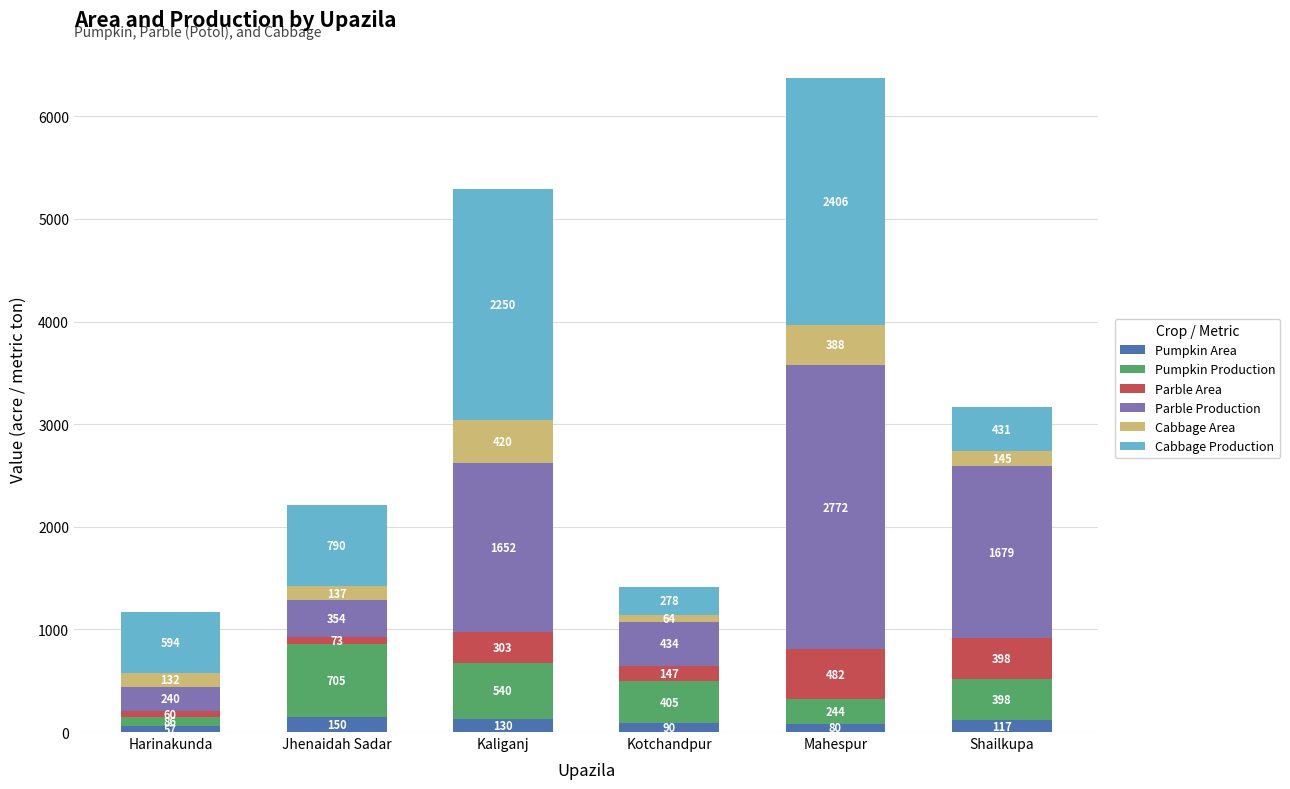

At which category is the sum across all series the highest?

Mahespur